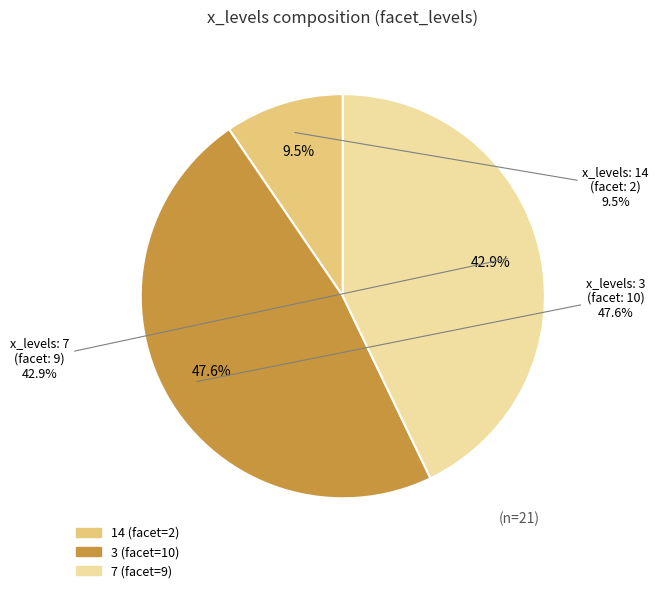

Approximately how many times larger is the value at 14 compared to 3?

0.2